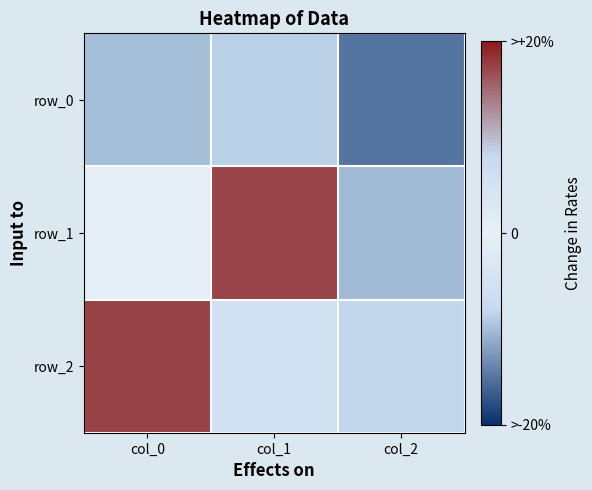

What is the highest value of the row_1 series?

0.9